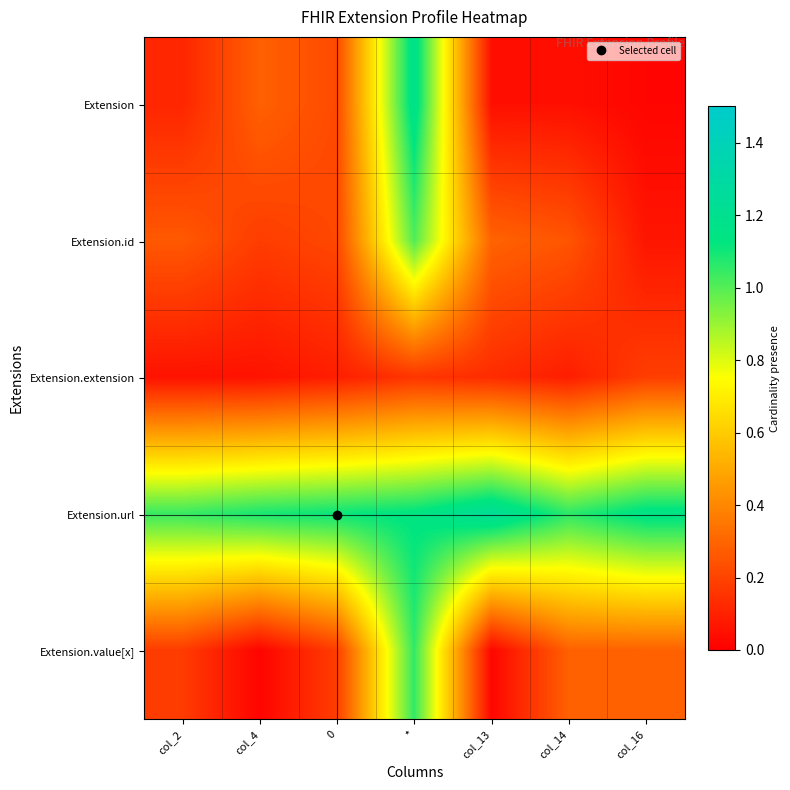

Reading right to left, what are all the values shown in this chart?

Extension: col_16=0.0	col_14=0.0	col_13=0.0	*=1.2	0=0.2	col_4=0.3	col_2=0.1
Extension.id: col_16=0.1	col_14=0.2	col_13=0.3	*=1.0	0=0.2	col_4=0.2	col_2=0.3
Extension.extension: col_16=0.2	col_14=0.1	col_13=0.1	*=0.2	0=0.1	col_4=0.1	col_2=0.1
Extension.url: col_16=1.2	col_14=1.1	col_13=1.2	*=1.1	0=1.1	col_4=1.1	col_2=1.0
Extension.value[x]: col_16=0.3	col_14=0.3	col_13=0.0	*=1.1	0=0.2	col_4=0.0	col_2=0.2